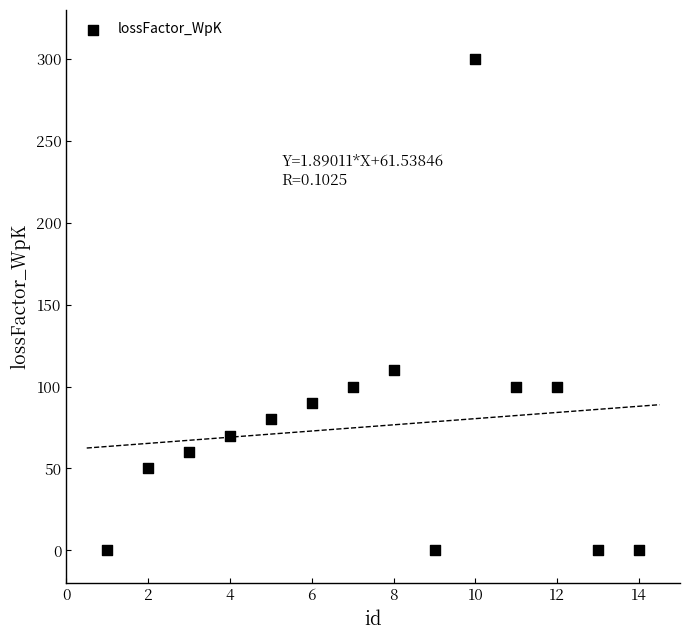

What Y value in the scatter plot is closest to 150?

110